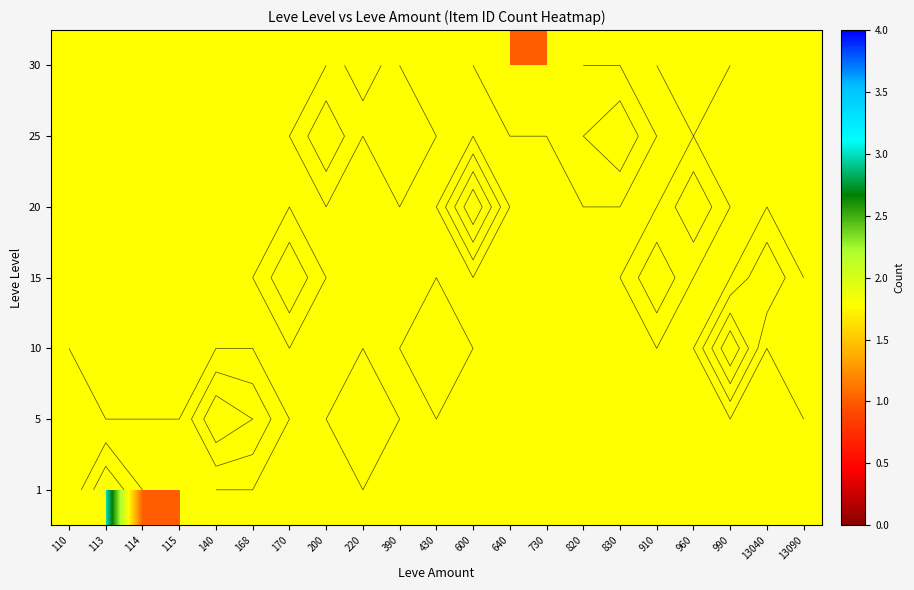

What is the minimum value shown in the chart?

1.0